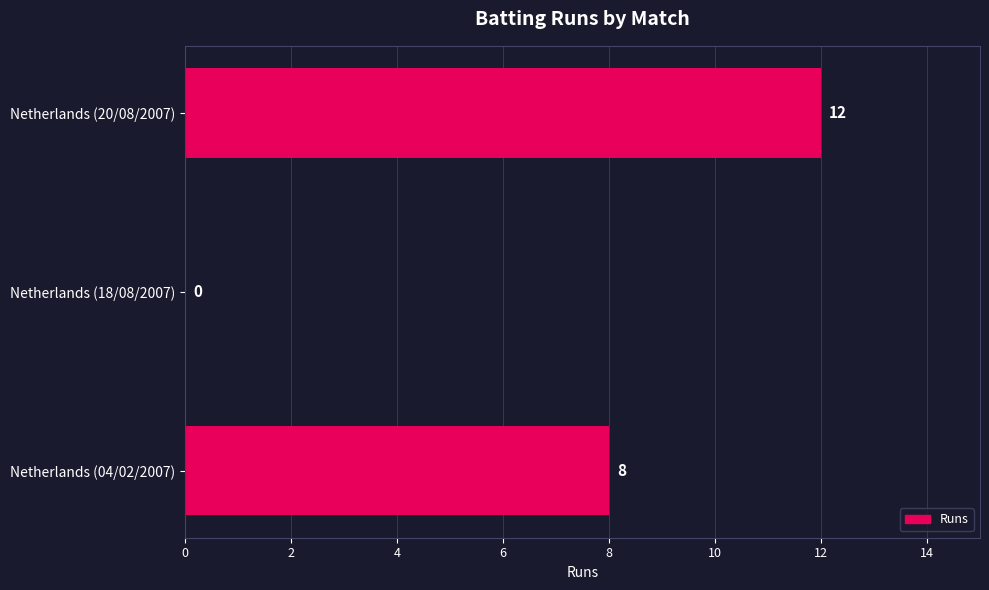

What is the sum of the values at Netherlands (20/08/2007) and Netherlands (04/02/2007)?

20